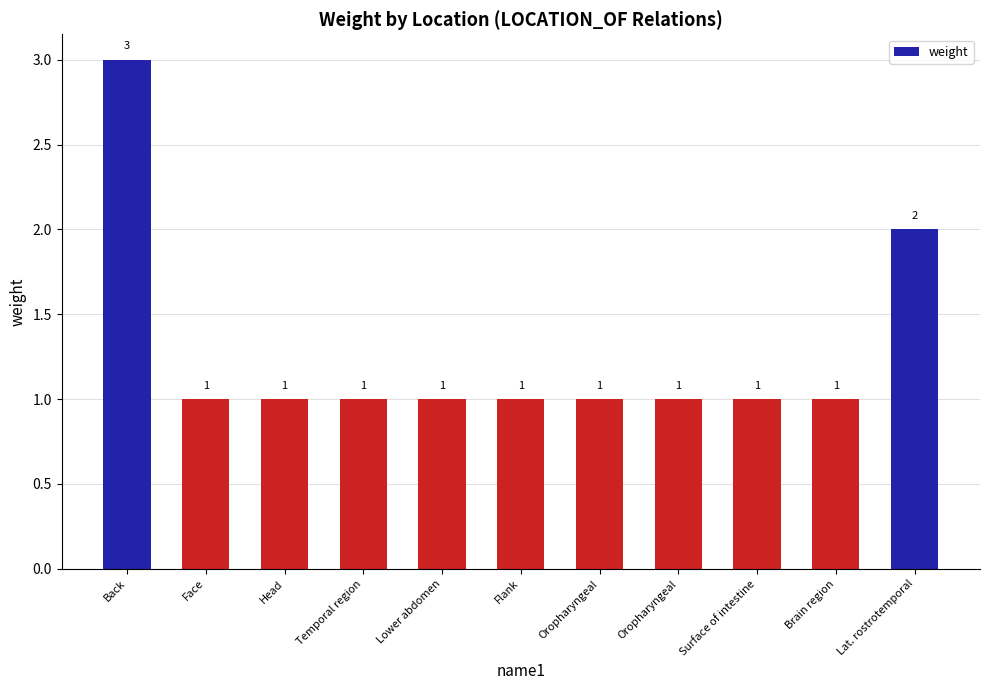

How many data points does each series have?

11